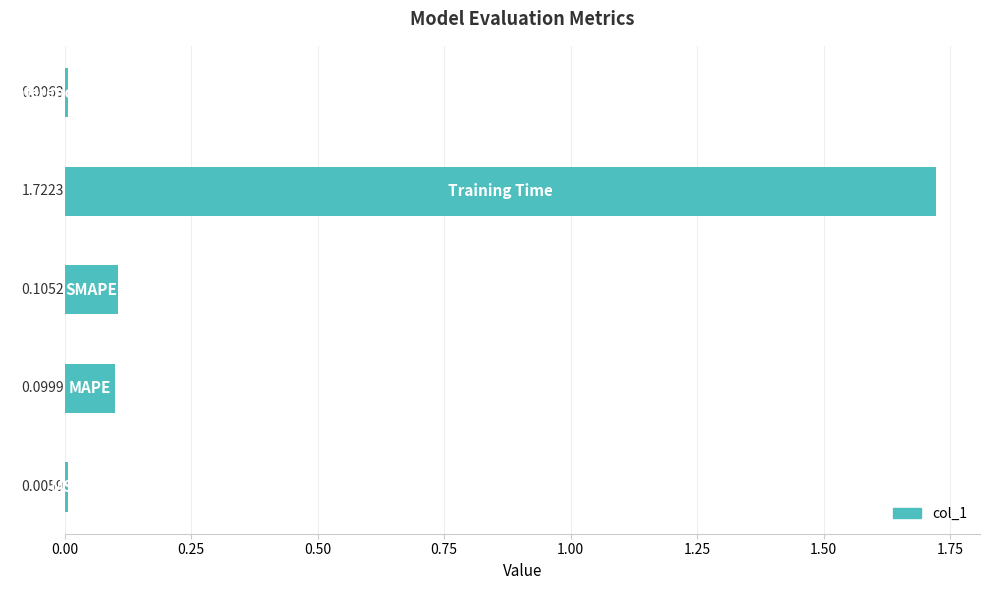

What is the average value?

0.4